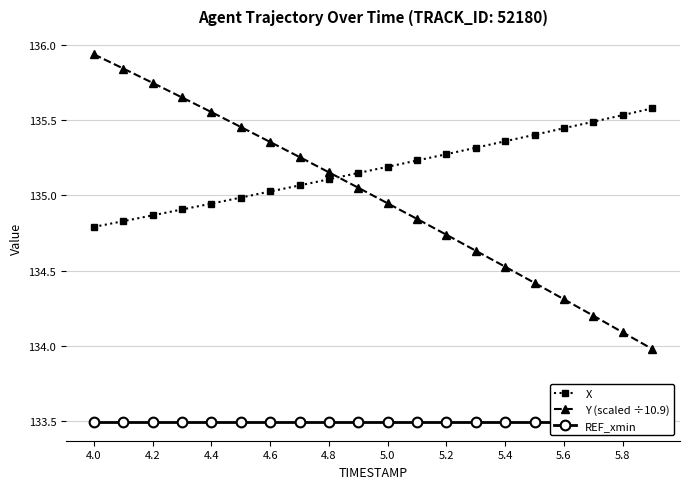

Rank the series by their maximum value, from lowest to highest.

REF_xmin, X, Y (scaled ÷10.9)